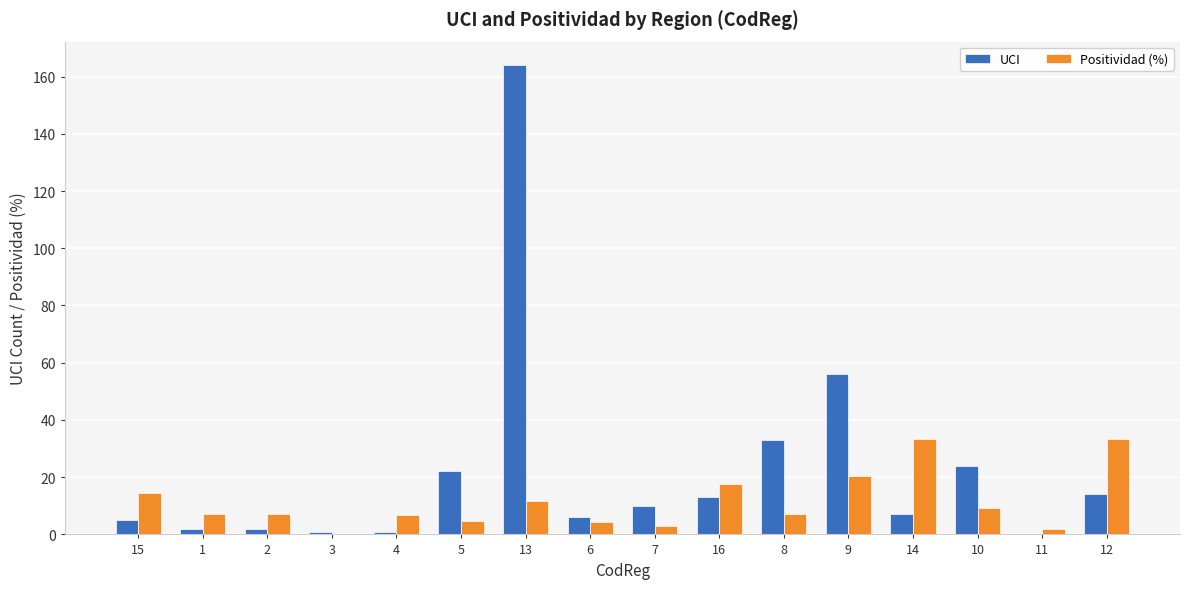

Count the number of data series in this chart.

2